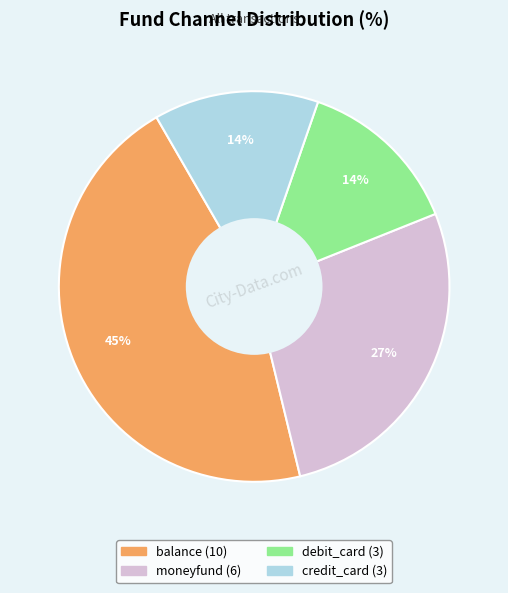

Do debit_card and moneyfund together represent more than half of the pie?

No